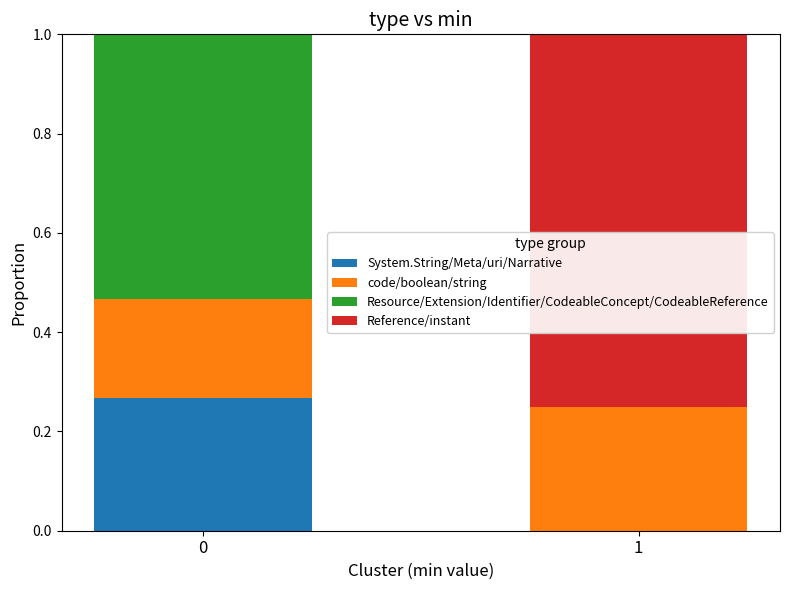

The value of System.String/Meta/uri/Narrative at 0 is 0.4. True or false?

False